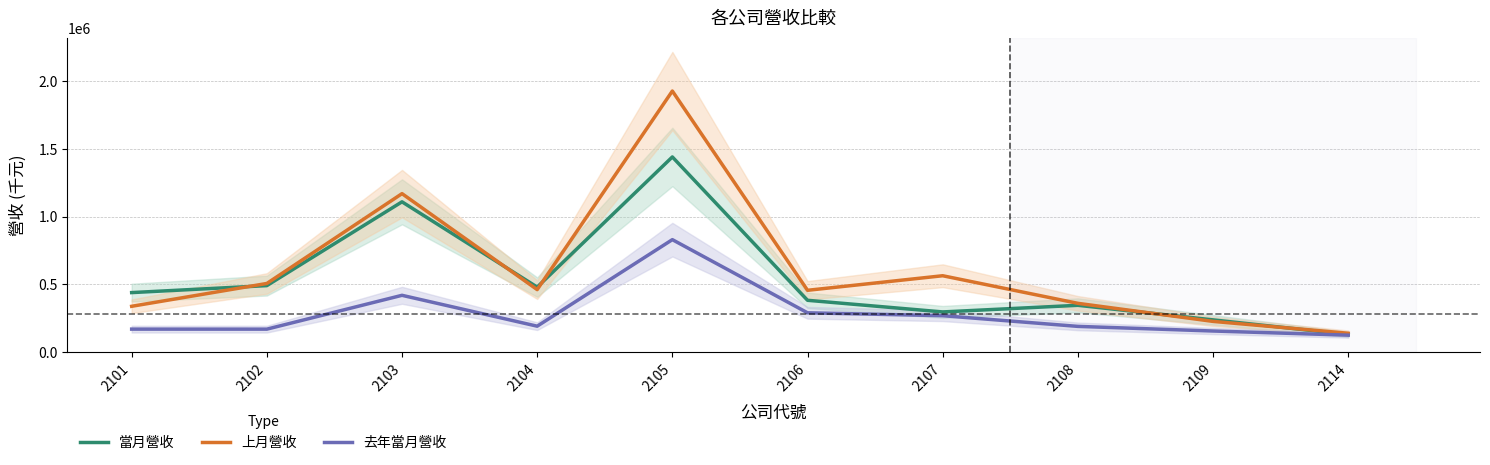

Between 2104 and 2114, which series saw the biggest shift?

當月營收